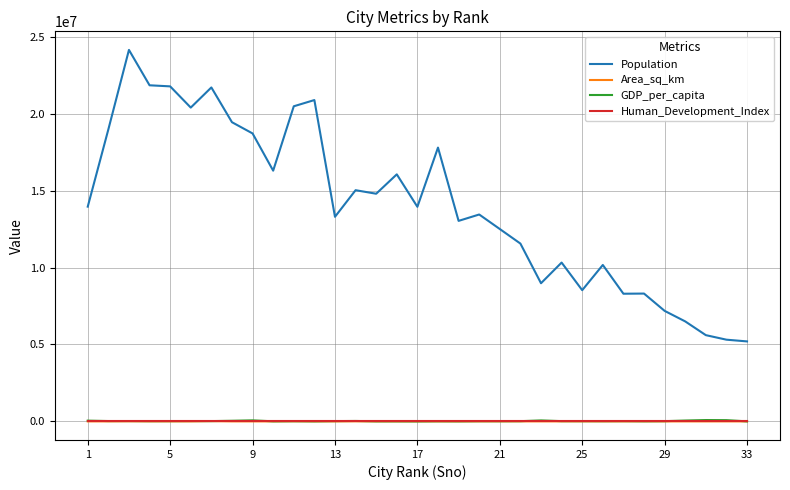

Which series has the largest range (max minus min)?

Population